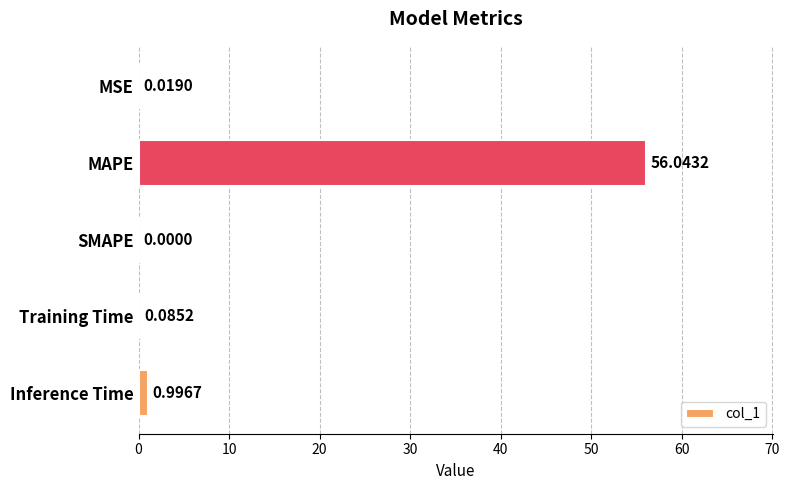

What is the sum of all values?

57.1